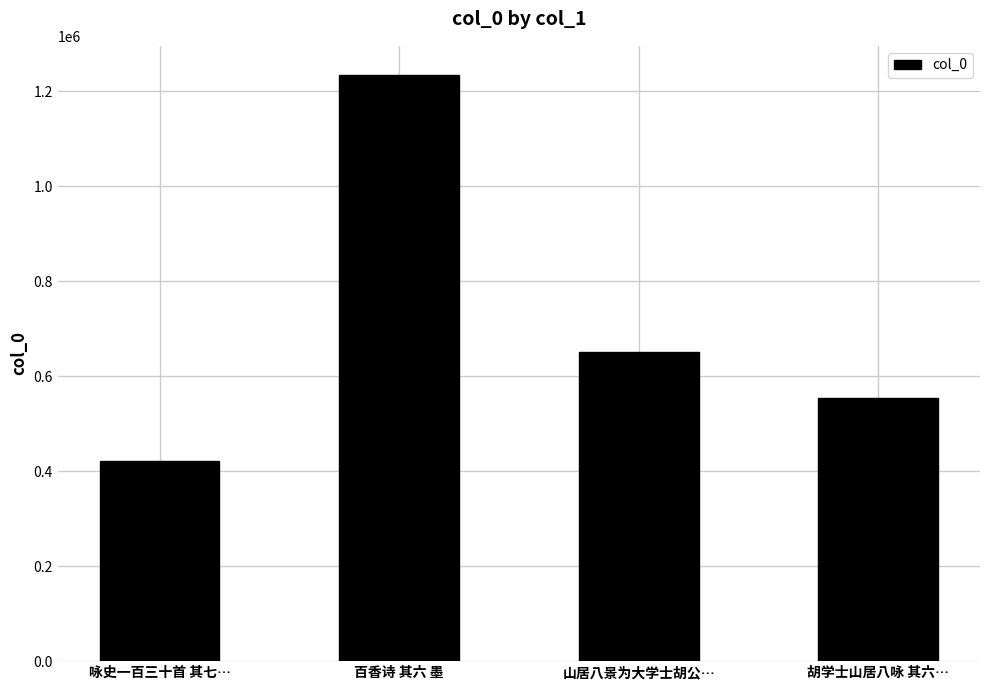

Reading left to right, extract all data points from this chart.

咏史一百三十首 其七…=422405	百香诗 其六 墨=1233929	山居八景为大学士胡公…=650541	胡学士山居八咏 其六…=554223